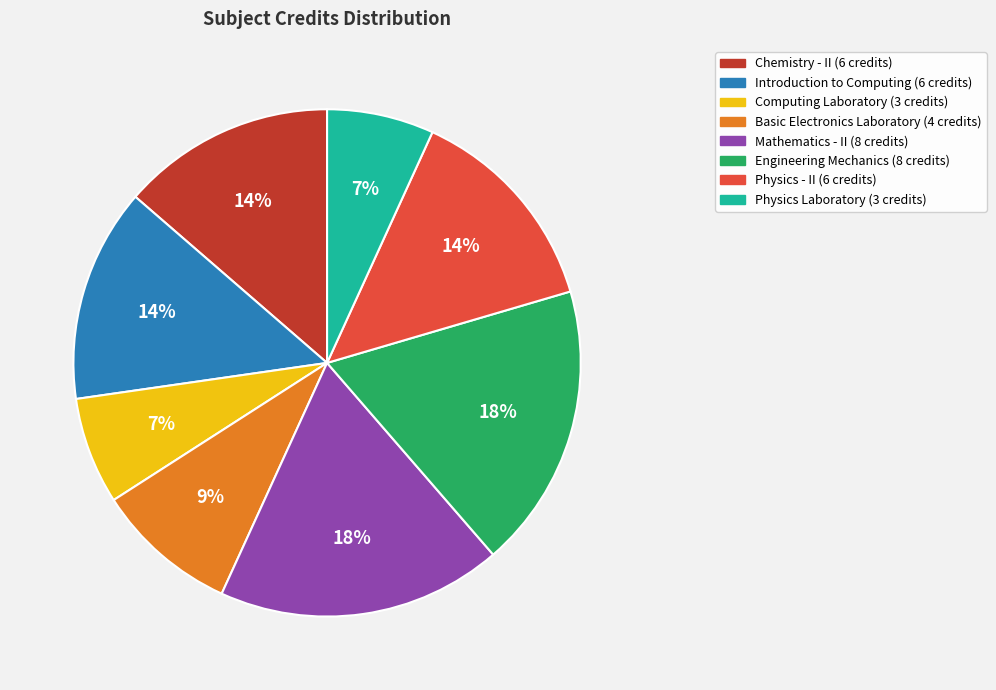

To the nearest percent, what is the combined percentage of Physics - II and Engineering Mechanics?

32%